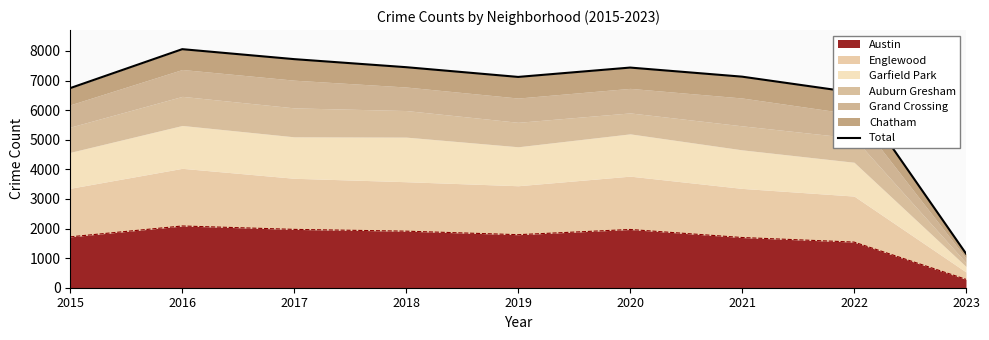

How many lines are shown in the chart?

1